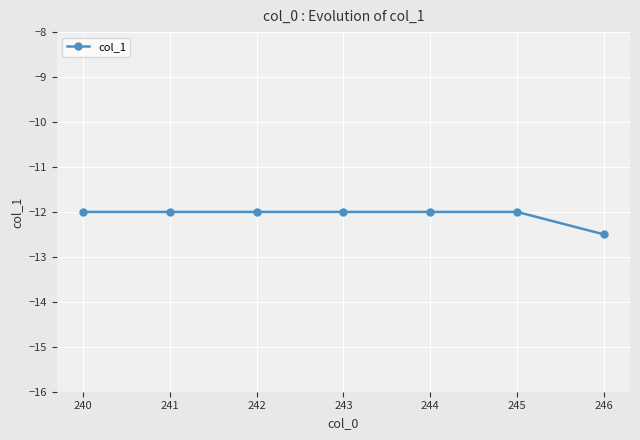

What is the sum of the values at 246 and 242?

-24.5